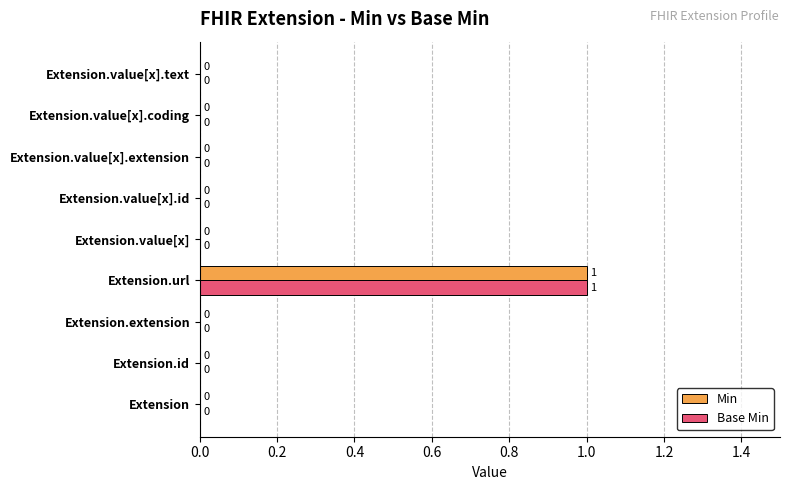

At which category is the sum across all series the highest?

Extension.url